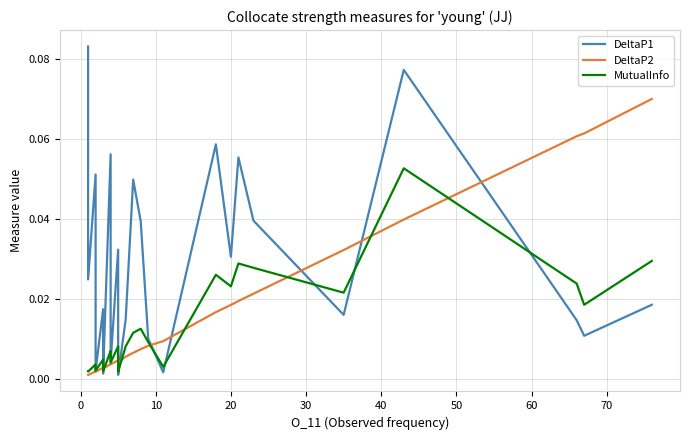

Which series has the largest range (max minus min)?

DeltaP1